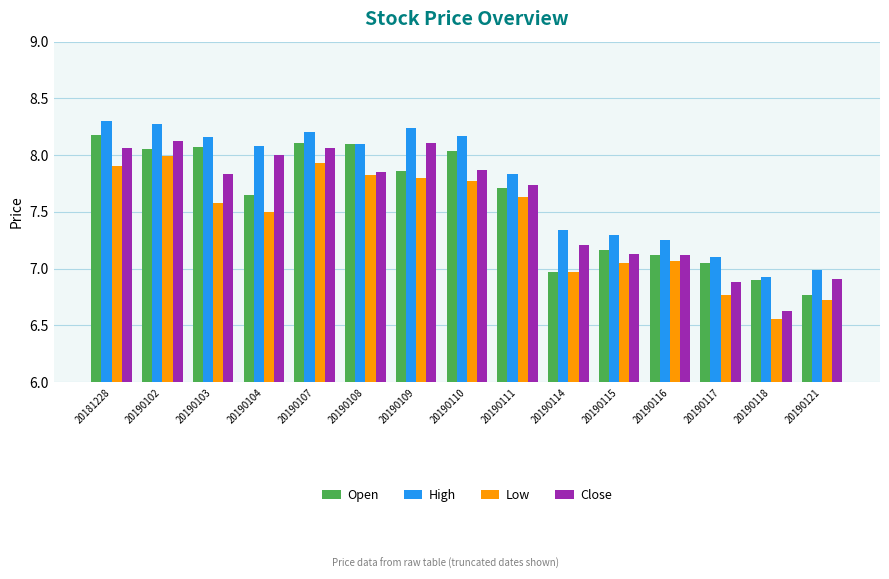

Are the bars horizontal?

No